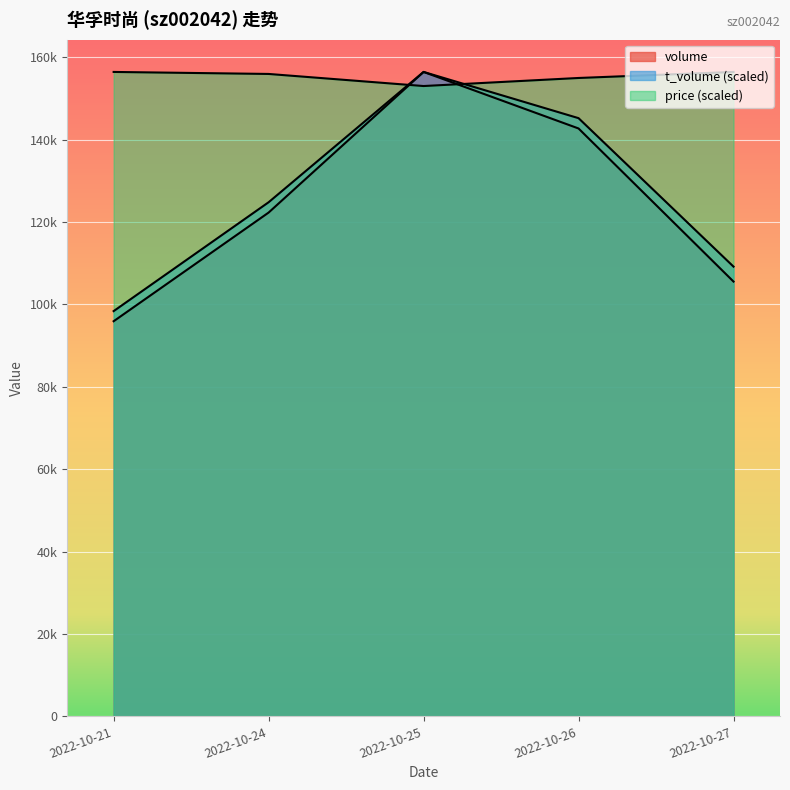

How many lines are shown in the chart?

3